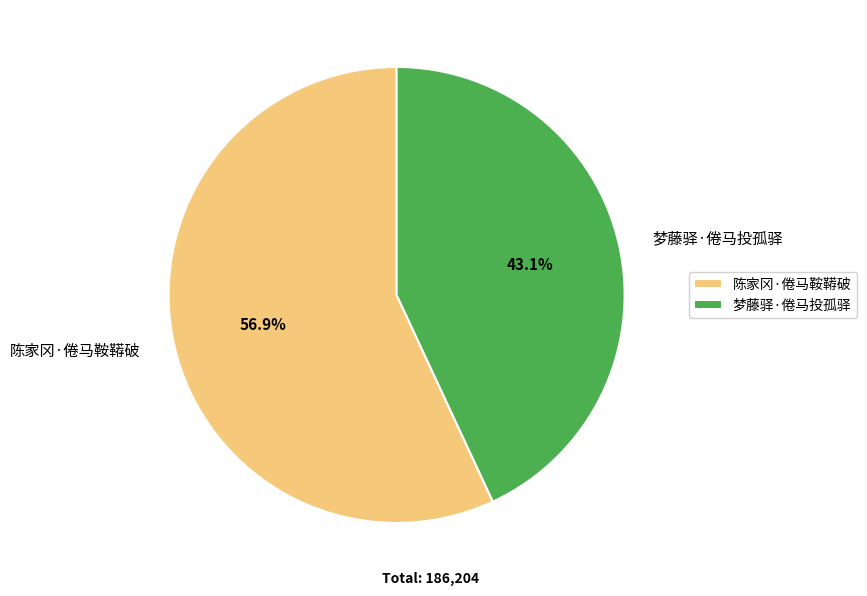

Count the number of slices in the pie.

2